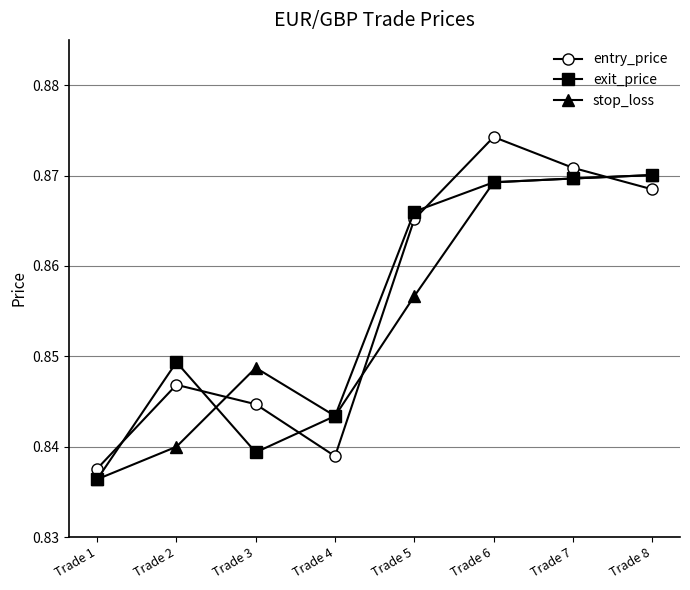

Rank the categories by entry_price value from highest to lowest.

Trade 6, Trade 7, Trade 8, Trade 5, Trade 2, Trade 3, Trade 4, Trade 1